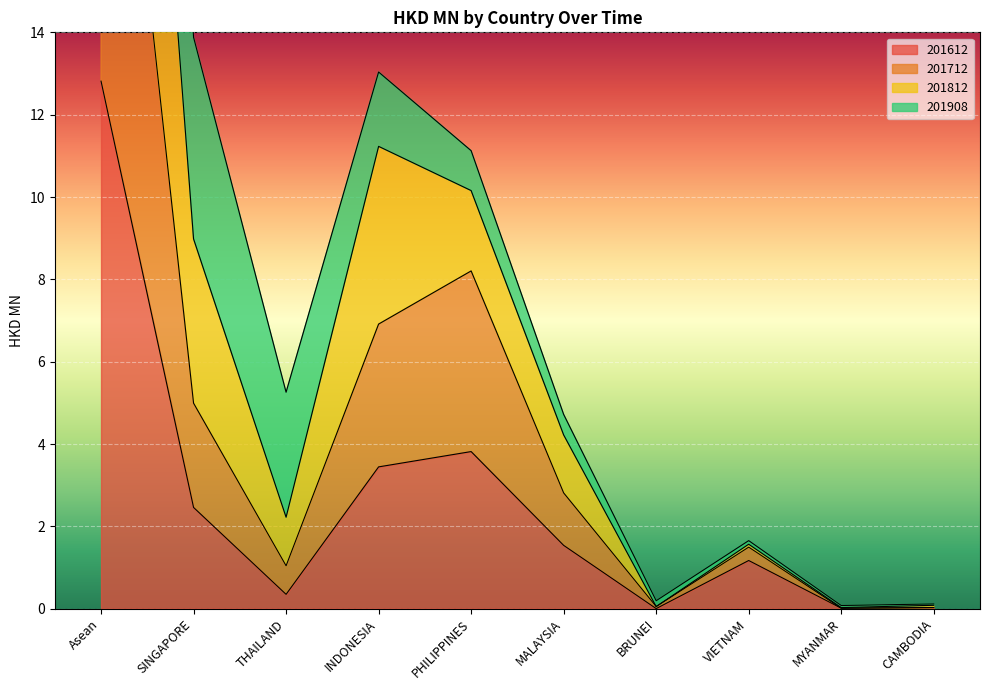

At which label does 201612 first exceed 1?

Asean